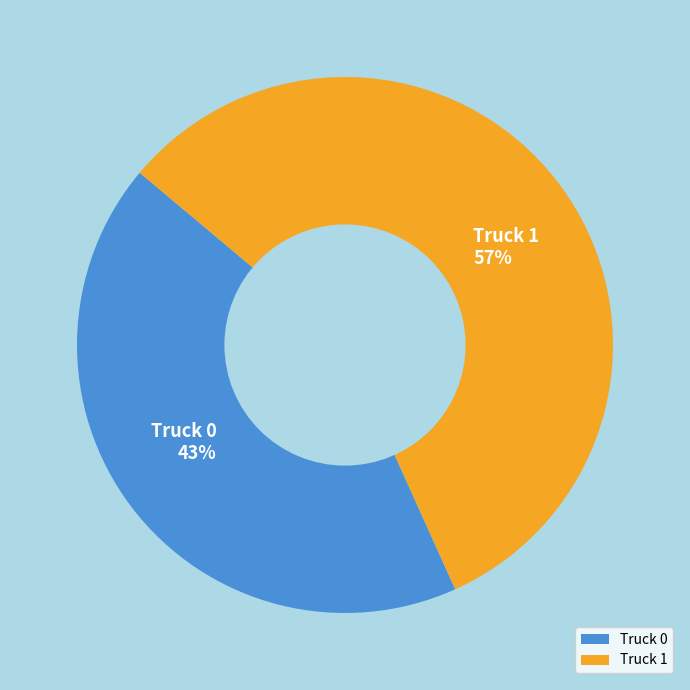

To the nearest percent, what is the difference between the largest and smallest slice percentages?

14%